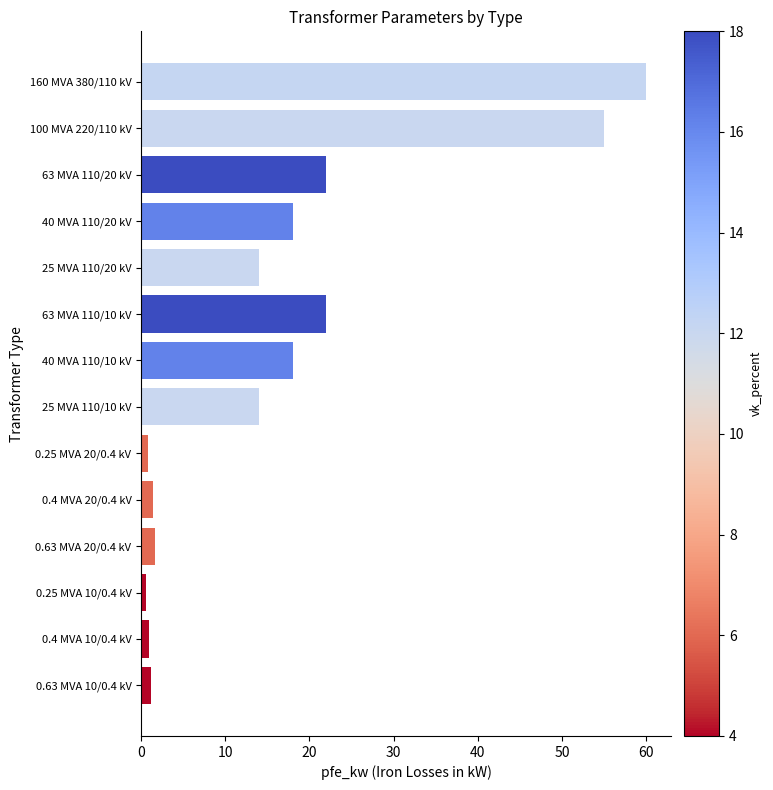

What is the label of the 13th bar from the top?

0.4 MVA 10/0.4 kV